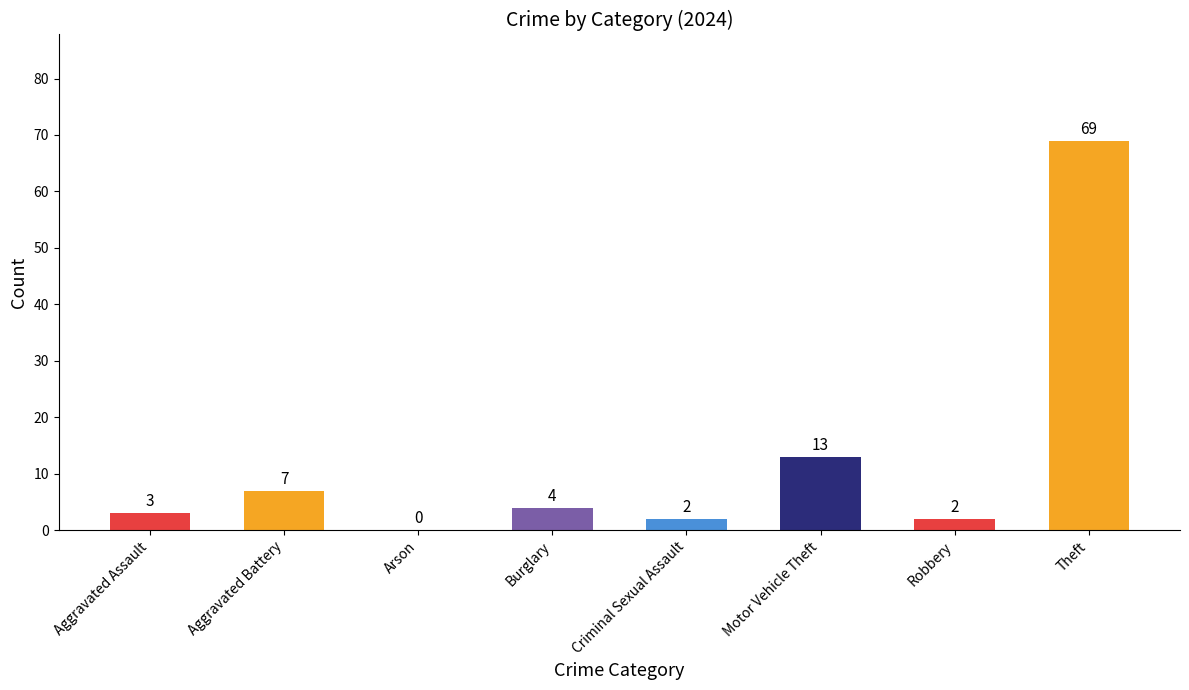

Count the number of categories in the chart.

8